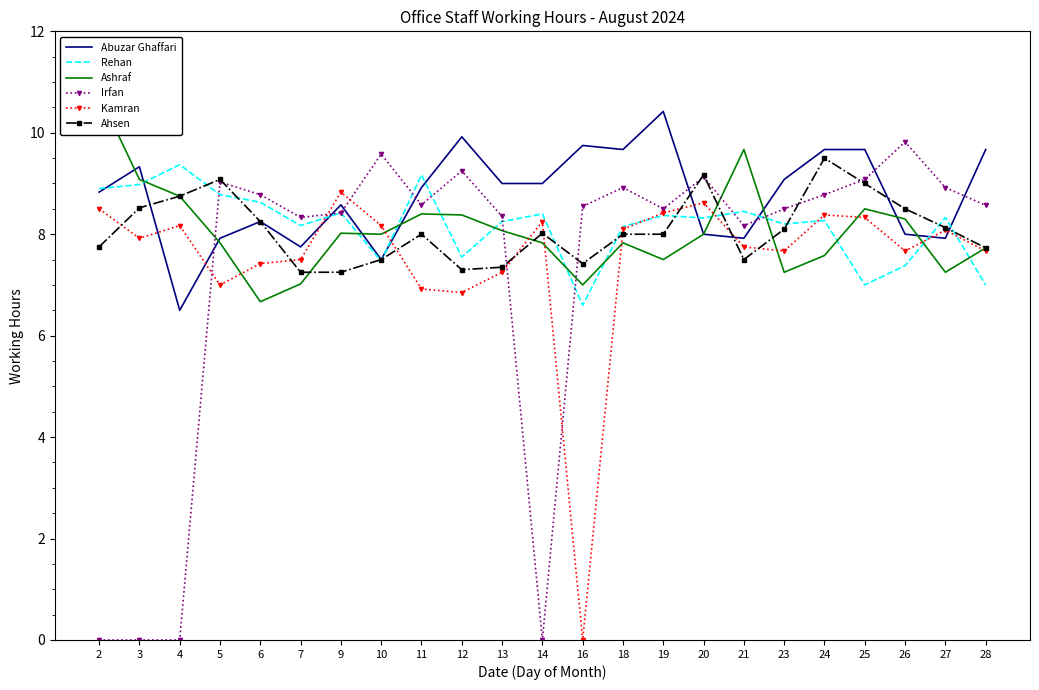

What is the value of the Rehan point at the 10th from the left?

7.5